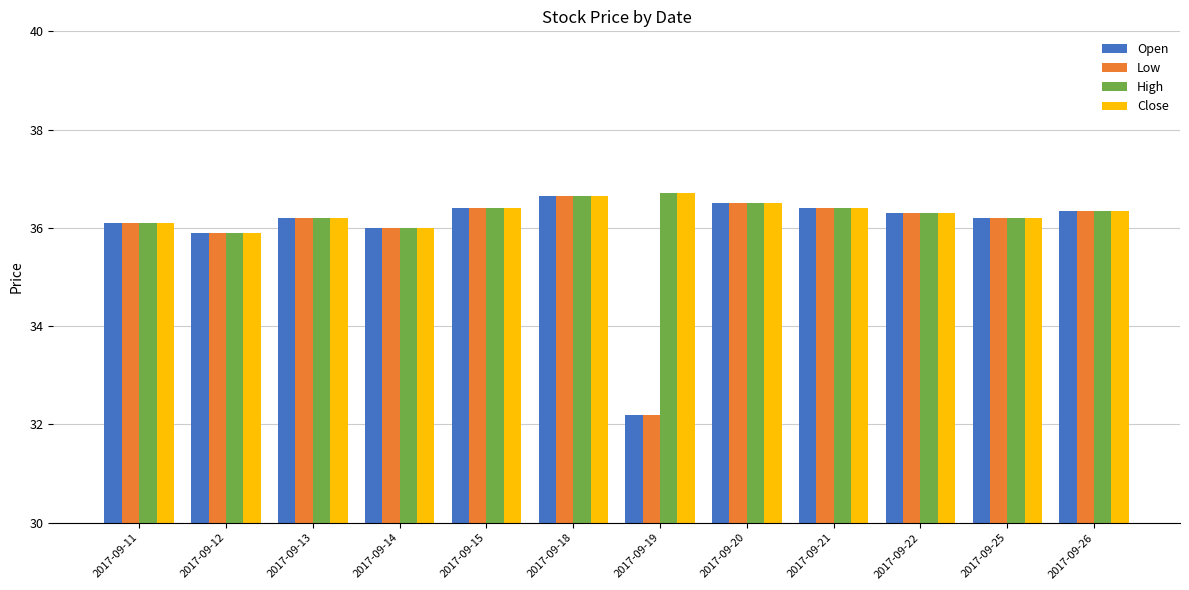

At how many categories does at least one series exceed 35?

12